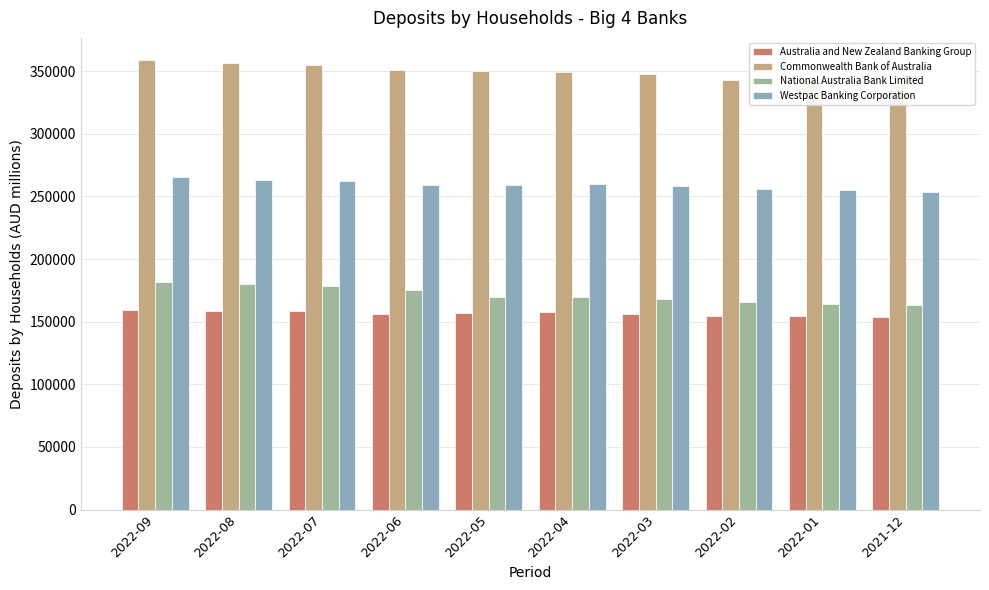

What is the difference between the highest and lowest values at 2022-06?

194509.9